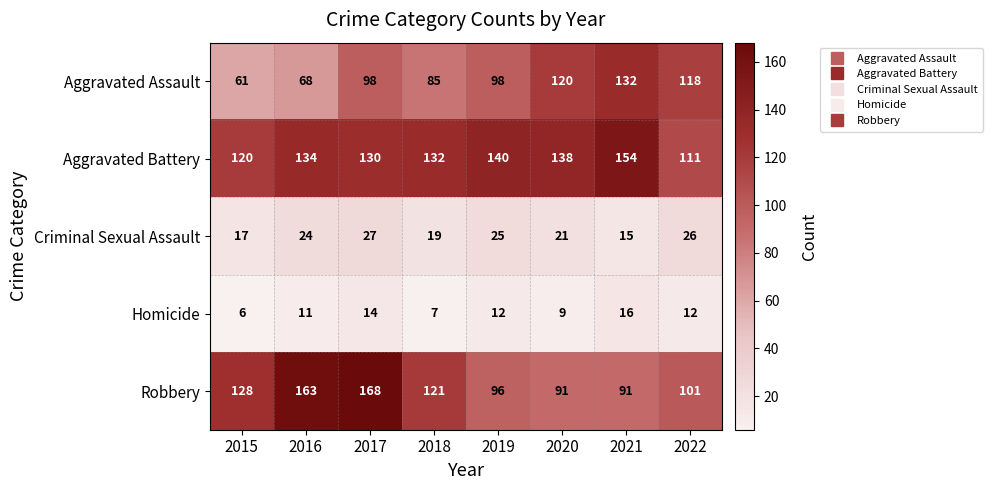

What is the spread (max minus min) of values at 2019?

128